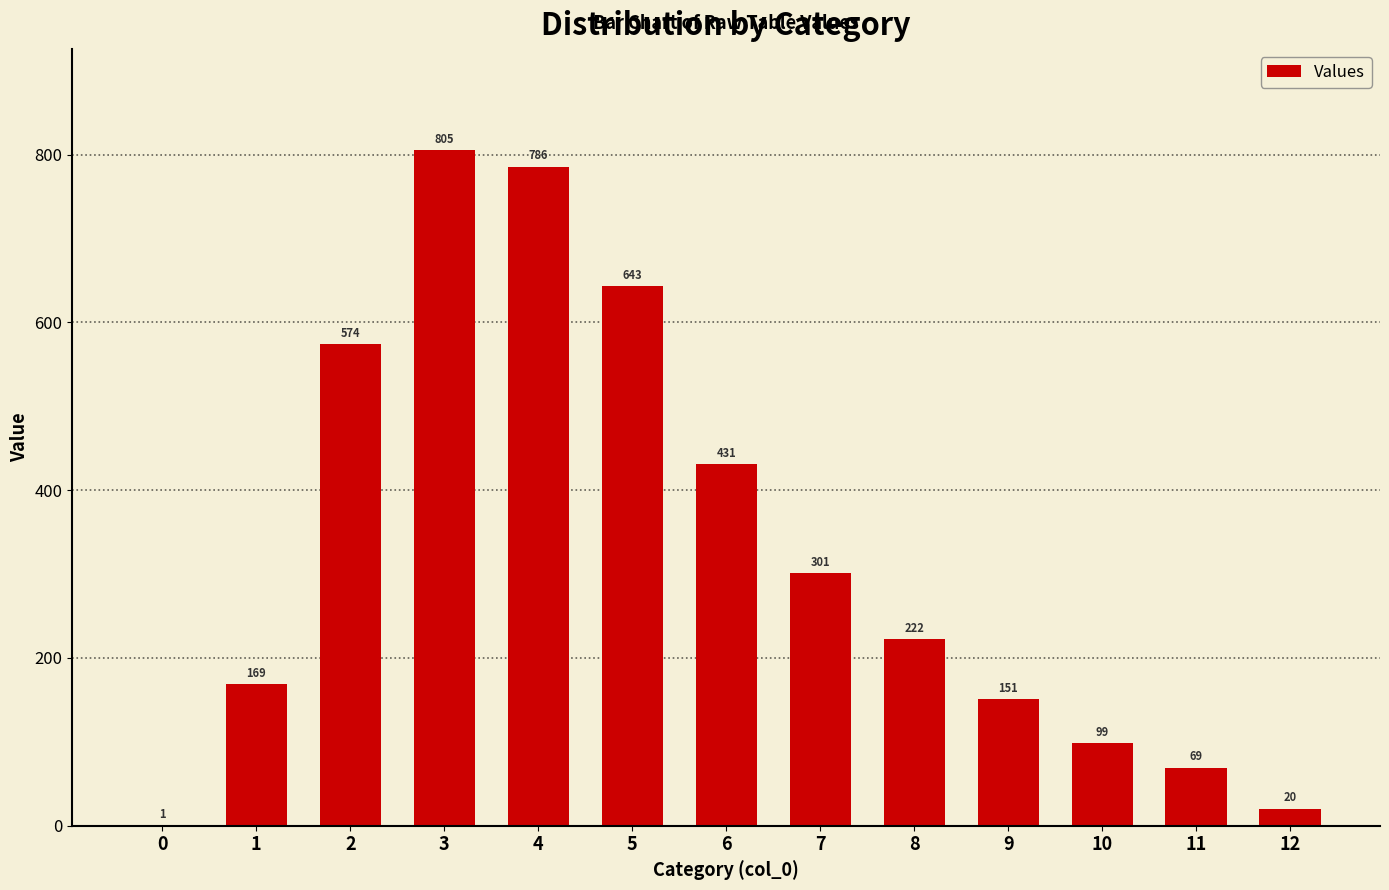

What value does the data have at 3?

805.1